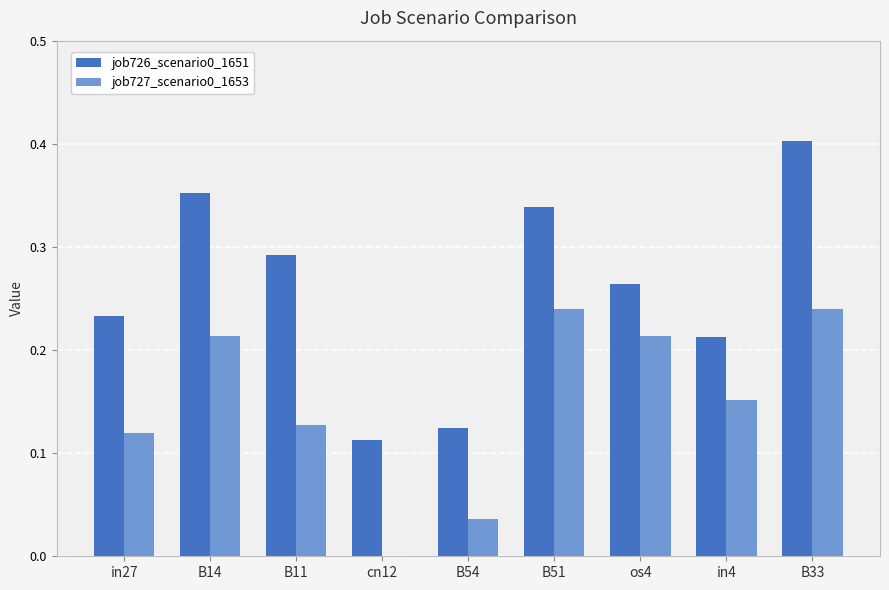

Which category has the highest value across all series?

B33